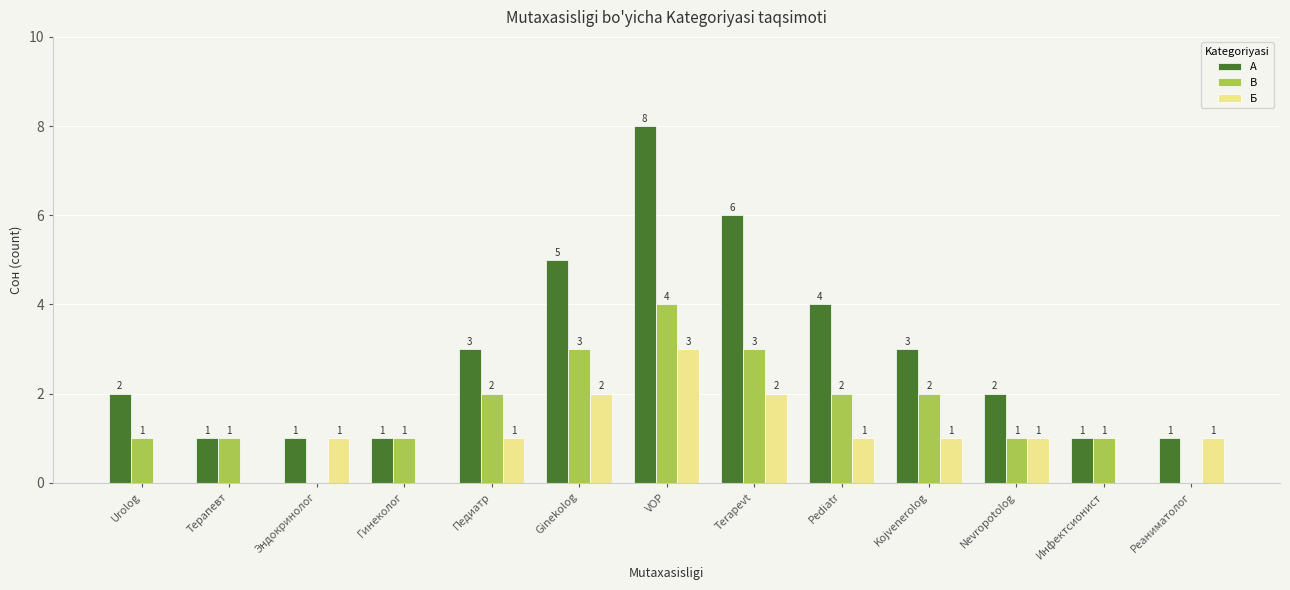

The B series shows 2 at Реаниматолог. True or false?

False